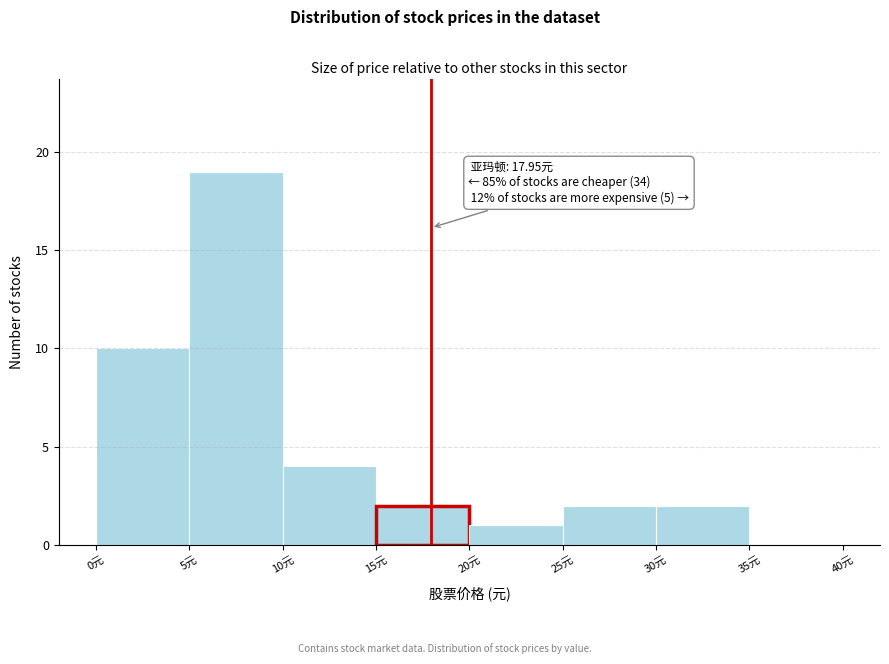

Which range on the x-axis has the tallest bar?

5 to 10